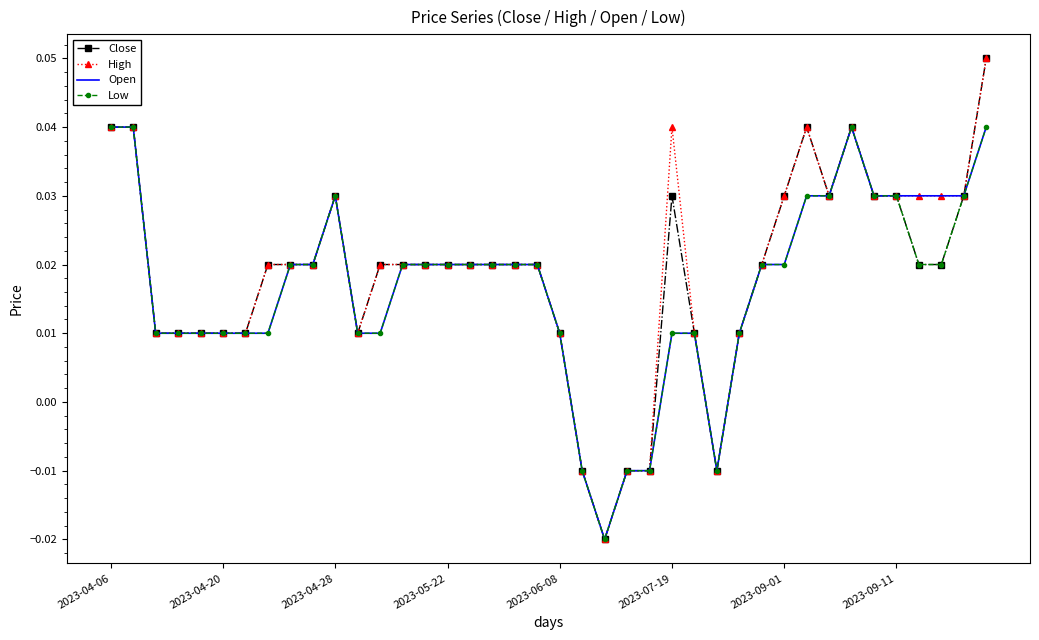

How many series are shown in this chart?

4